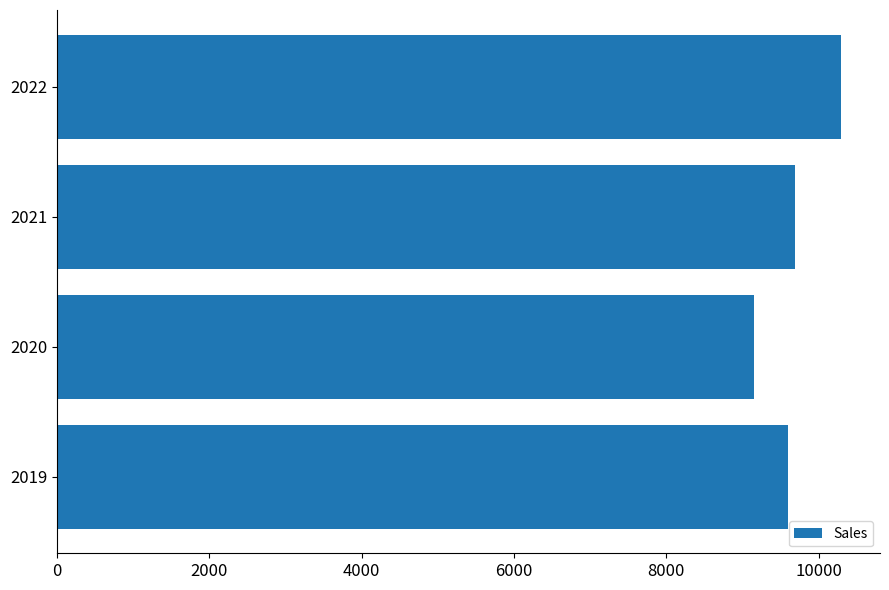

How many bars are there in total?

4